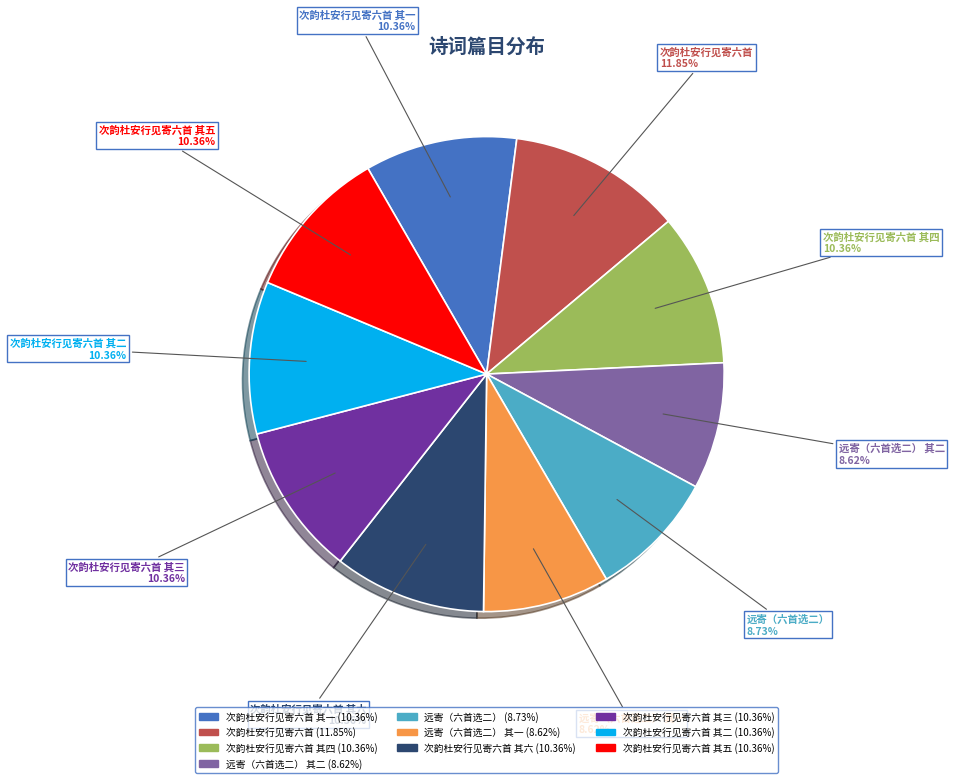

To the nearest percent, what is the average slice percentage?

10%